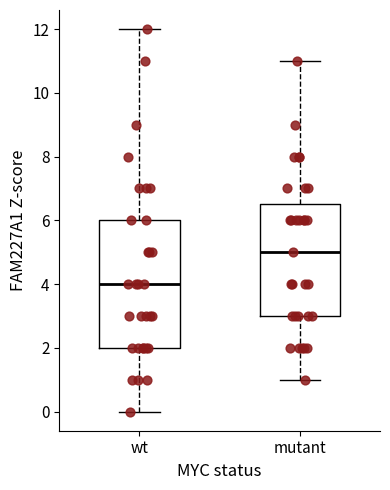

Which box is the tallest, from its lower edge to its upper edge?

wt